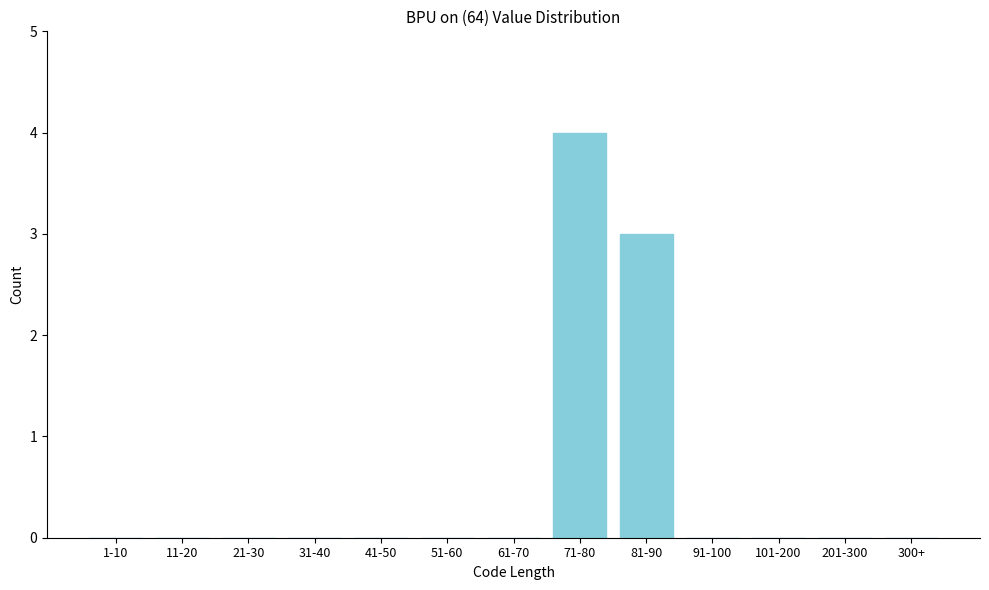

Reading left to right, transcribe all the data shown in this chart.

1-10=0	11-20=0	21-30=0	31-40=0	41-50=0	51-60=0	61-70=0	71-80=4	81-90=3	91-100=0	101-200=0	201-300=0	300+=0